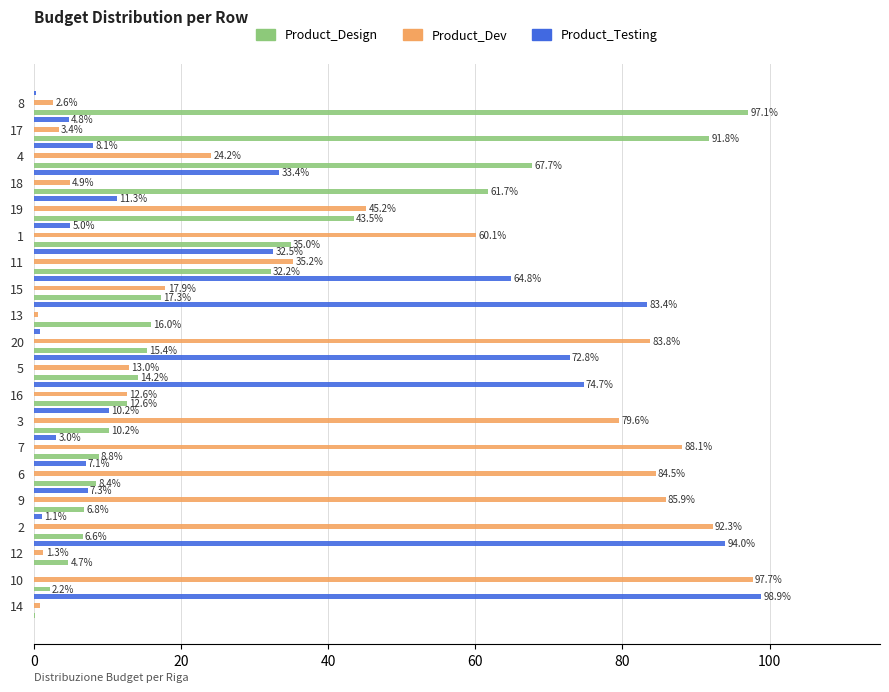

What is the difference between the maximum and minimum values in the Product_Design series?

96.9